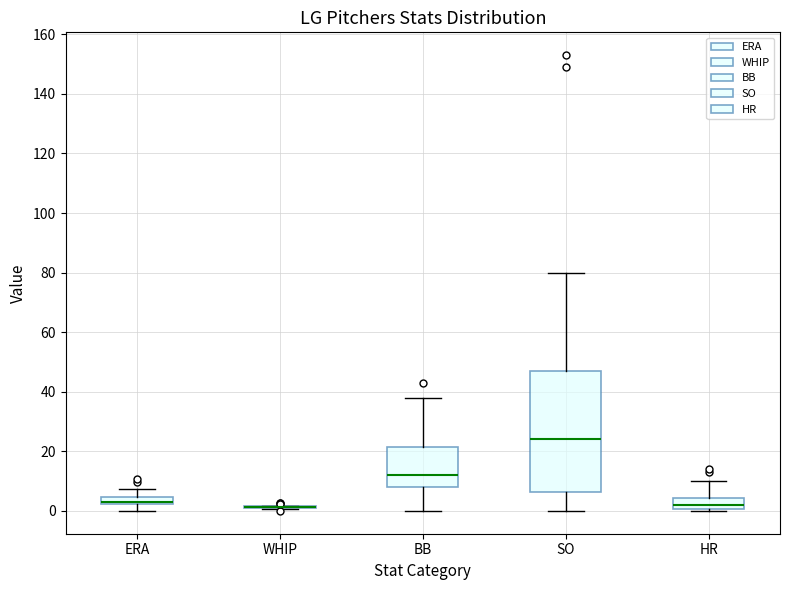

Comparing the boxes themselves (not the whiskers), which one is the tallest?

SO